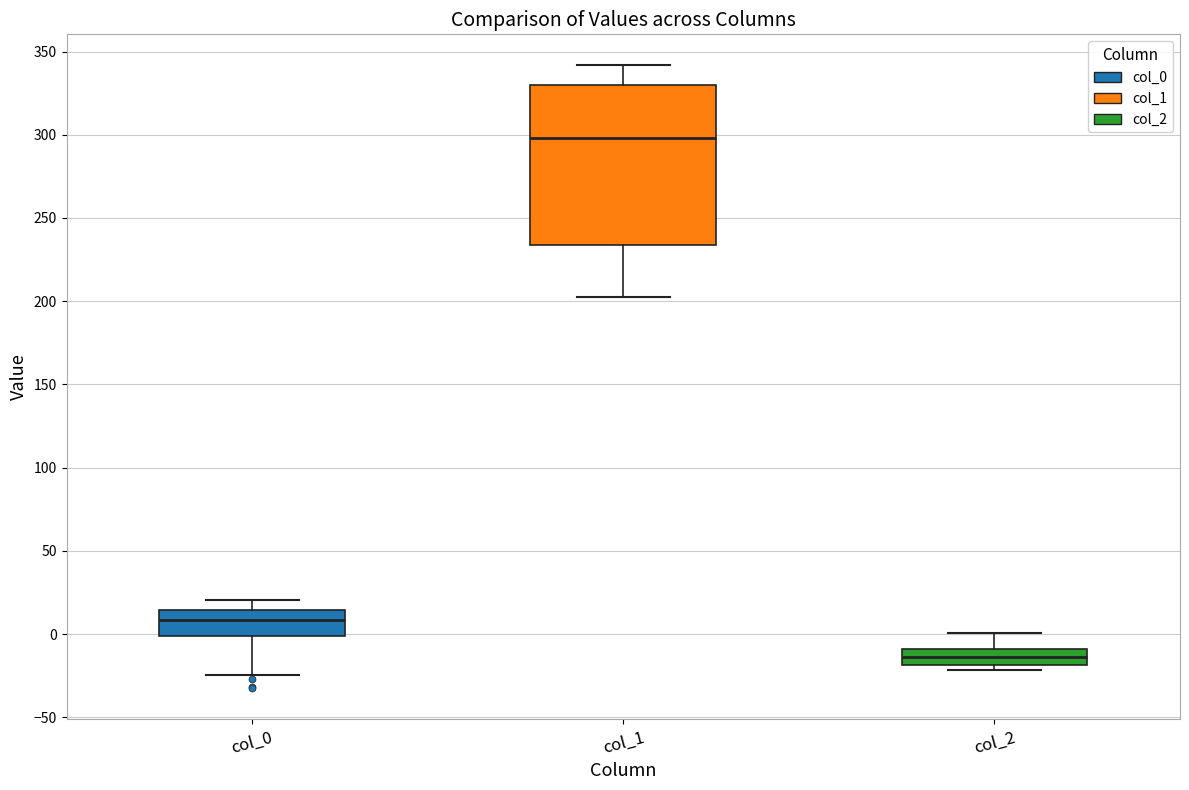

Which box's median line is the highest?

col_1